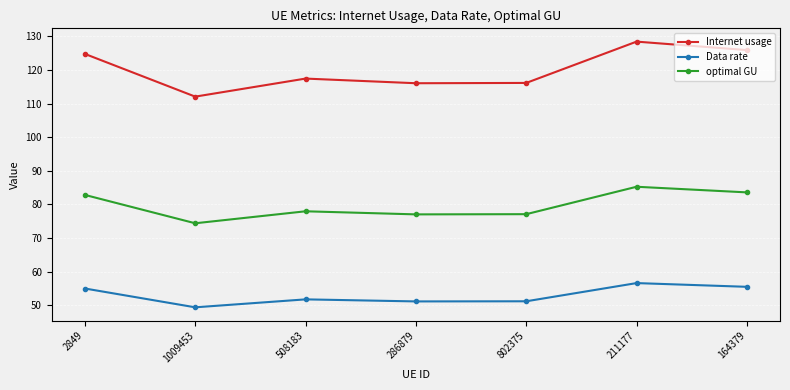

How many lines are shown in the chart?

3